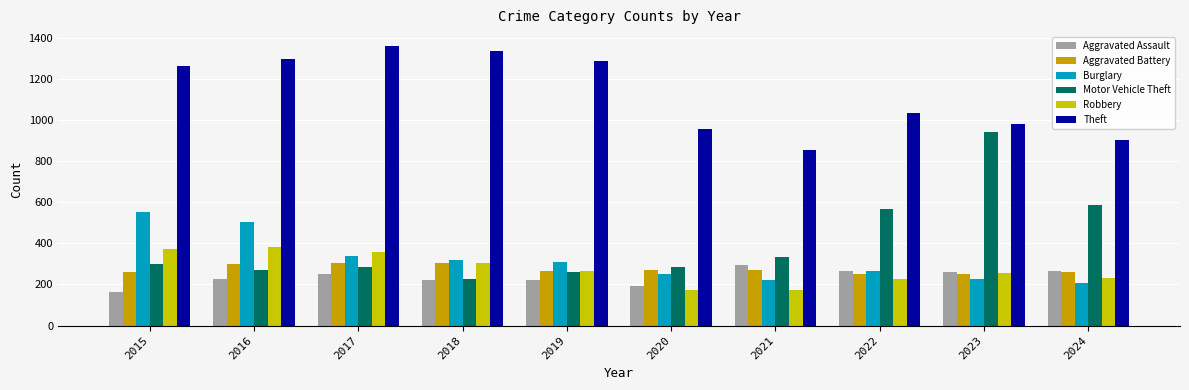

The value of Motor Vehicle Theft at 2023 is 943. True or false?

True